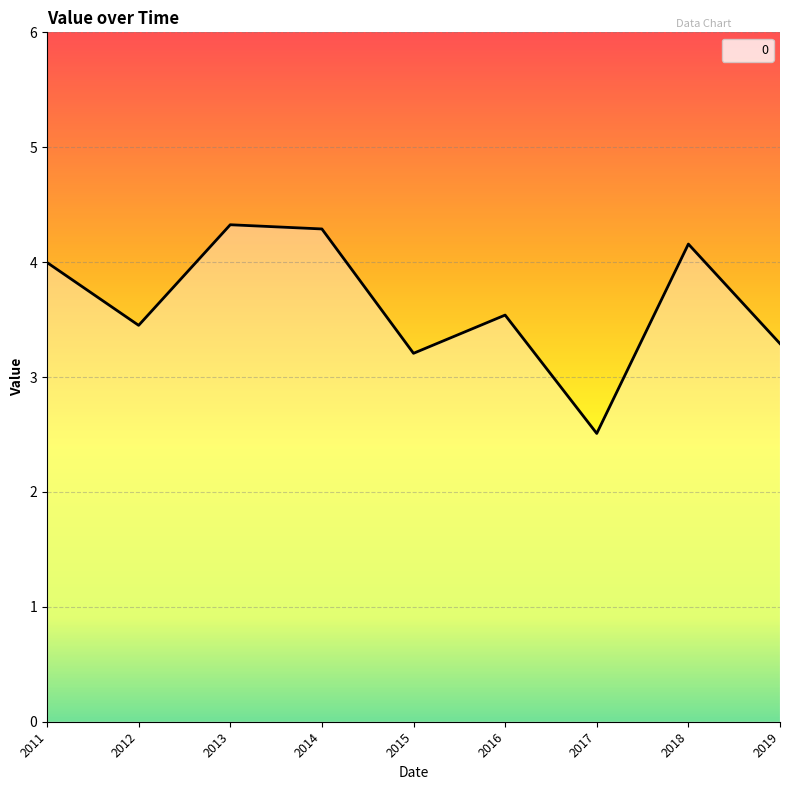

Reading left to right, extract all data points from this chart.

4.0	3.4	4.3	4.3	3.2	3.5	2.5	4.2	3.3